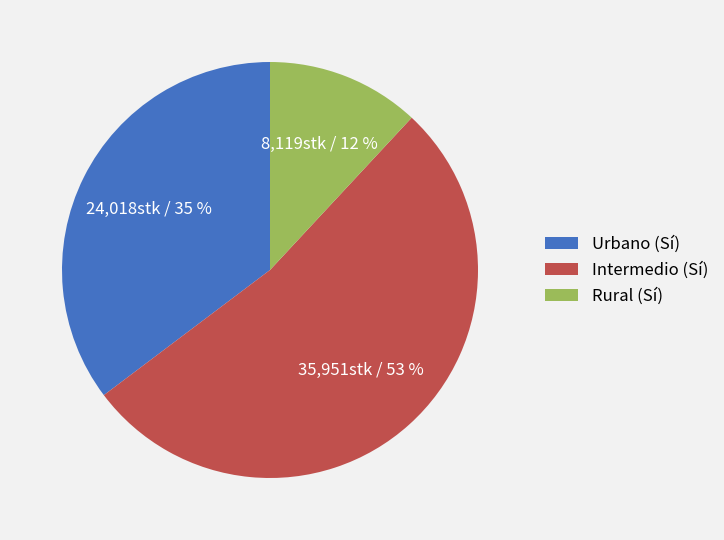

Count the number of slices in the pie.

3